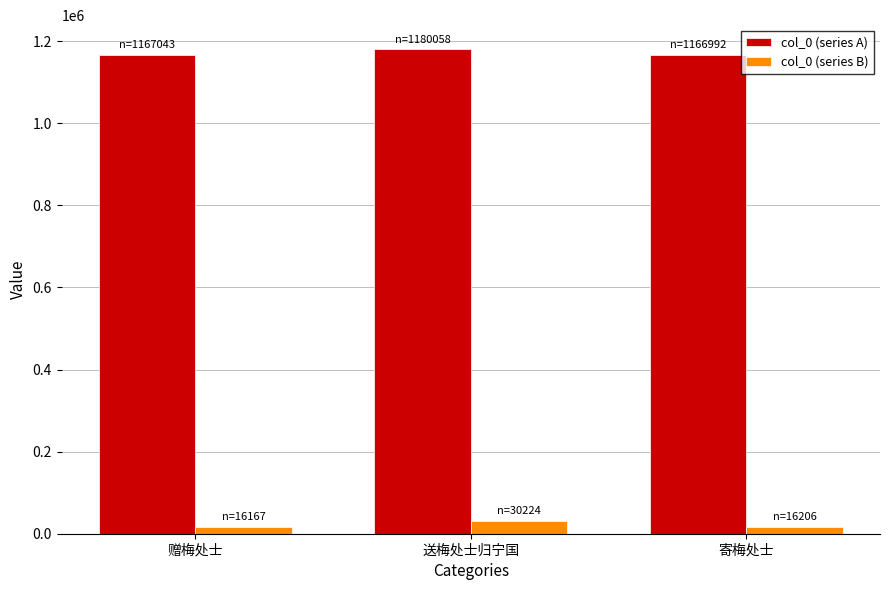

At which category is the sum across all series the highest?

送梅处士归宁国